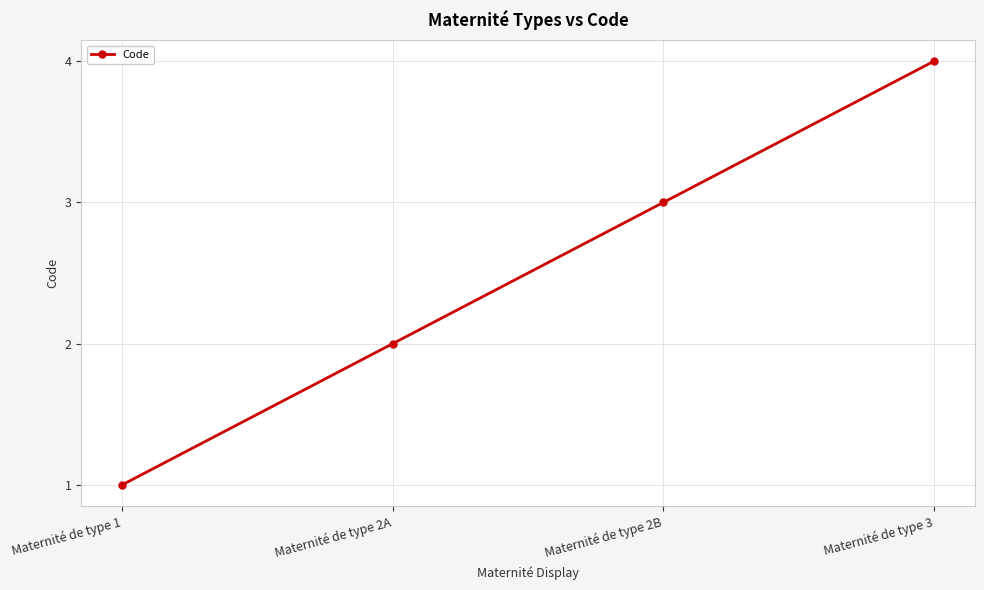

What is the sum of the values at Maternité de type 1 and Maternité de type 3?

5